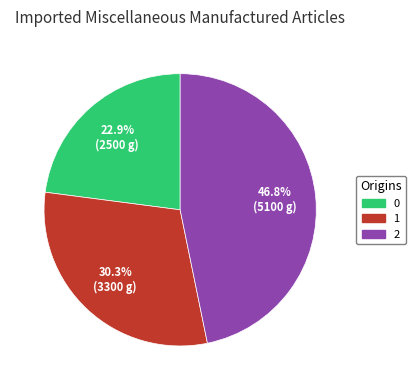

Is the sum of 2 and 1 greater than half?

Yes